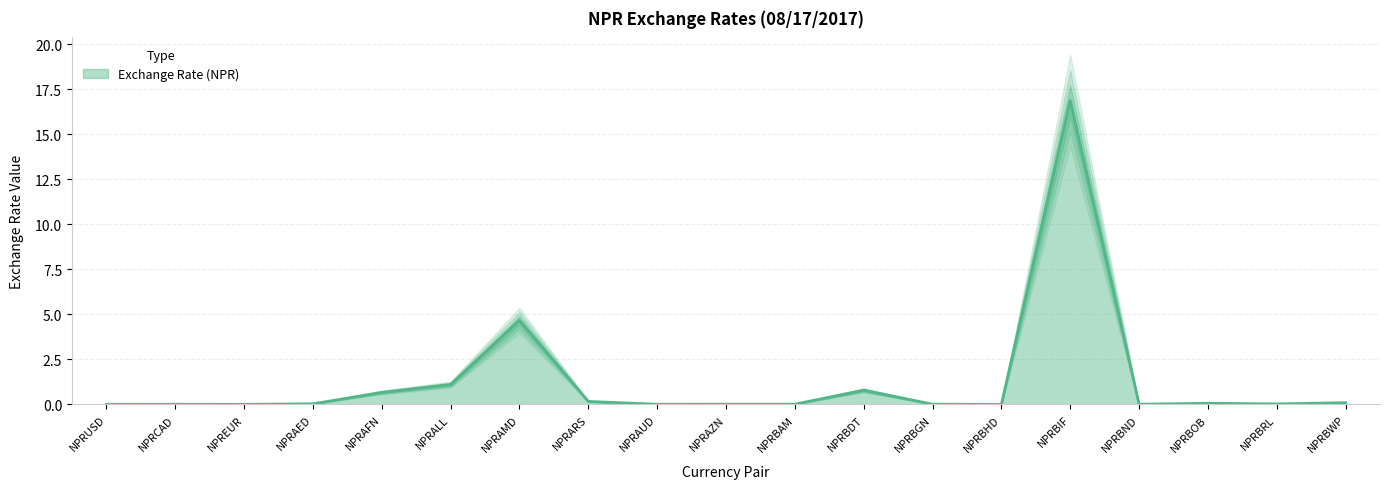

How many interior local valleys (lower than both neighbors) does the data have?

6